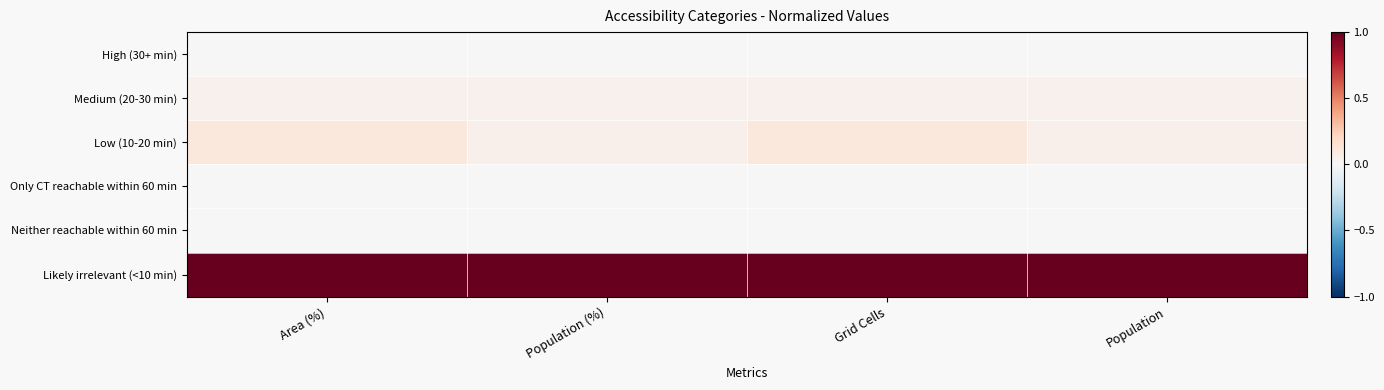

At which category does the chart reach its peak across all series?

Area (%)